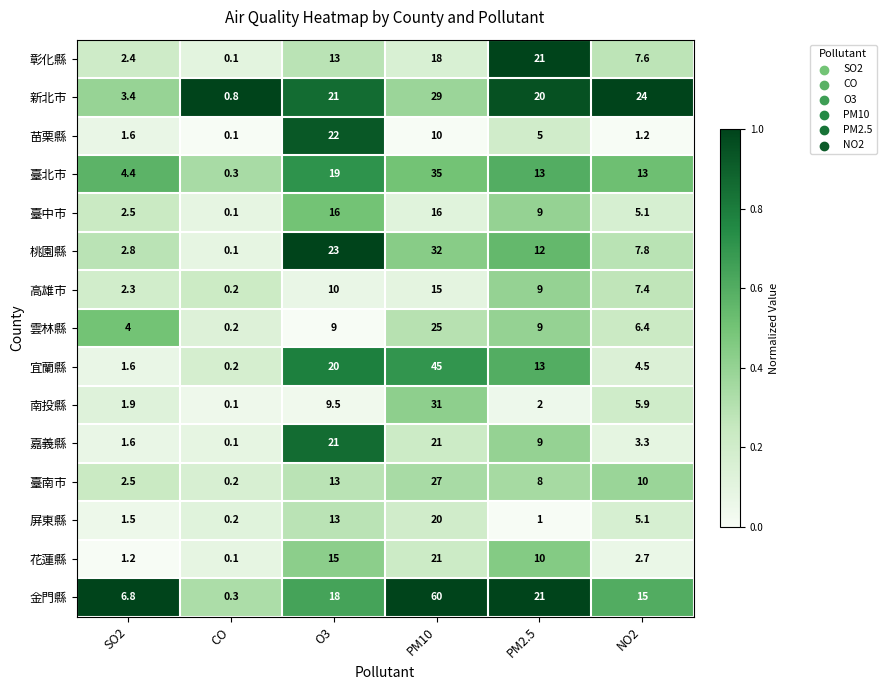

What is the maximum value for 臺南市?

27.0